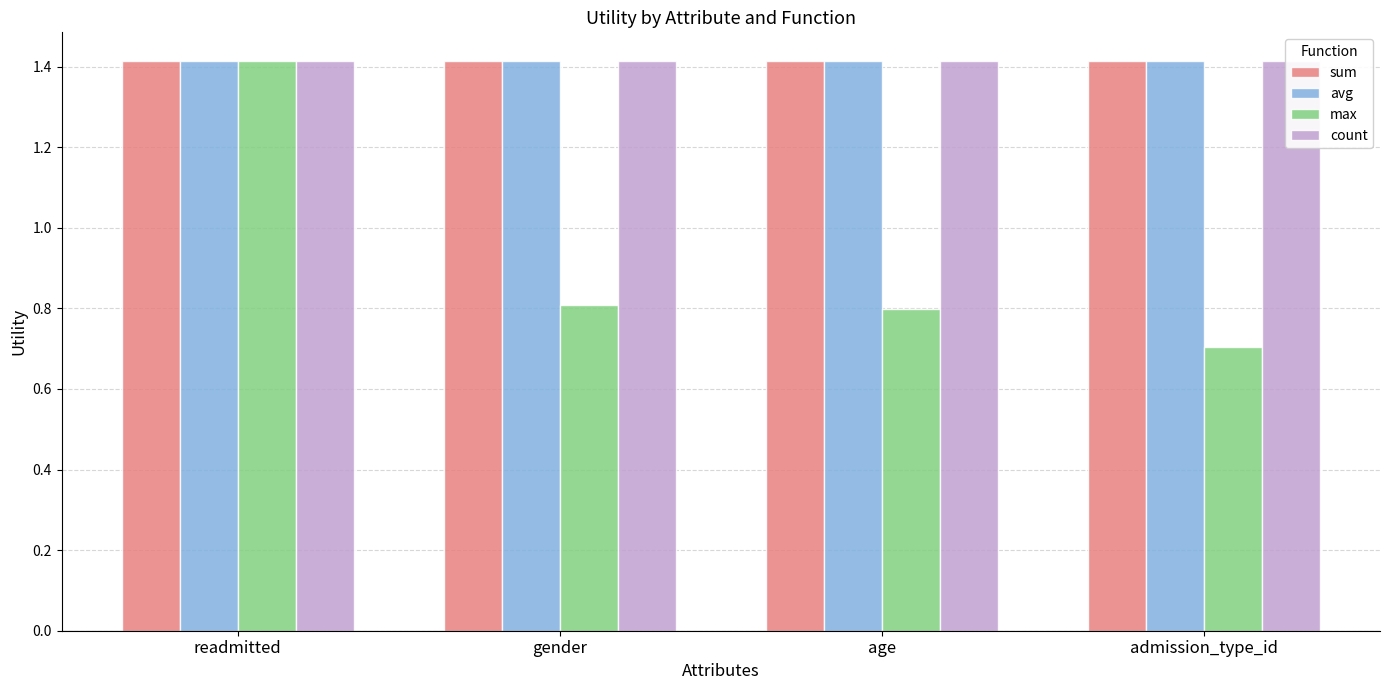

Reading left to right, what are all the values shown in this chart?

sum: 1.4	1.4	1.4	1.4
avg: 1.4	1.4	1.4	1.4
max: 1.4	0.8	0.8	0.7
count: 1.4	1.4	1.4	1.4